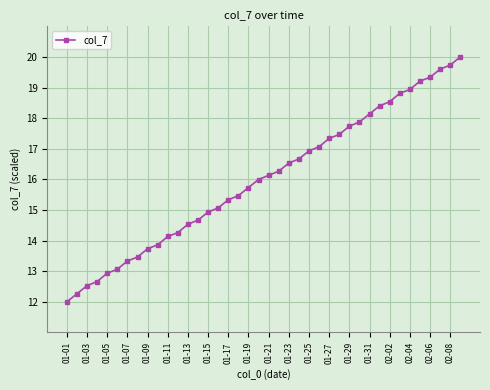

What is the difference between the maximum and minimum values?

8.0